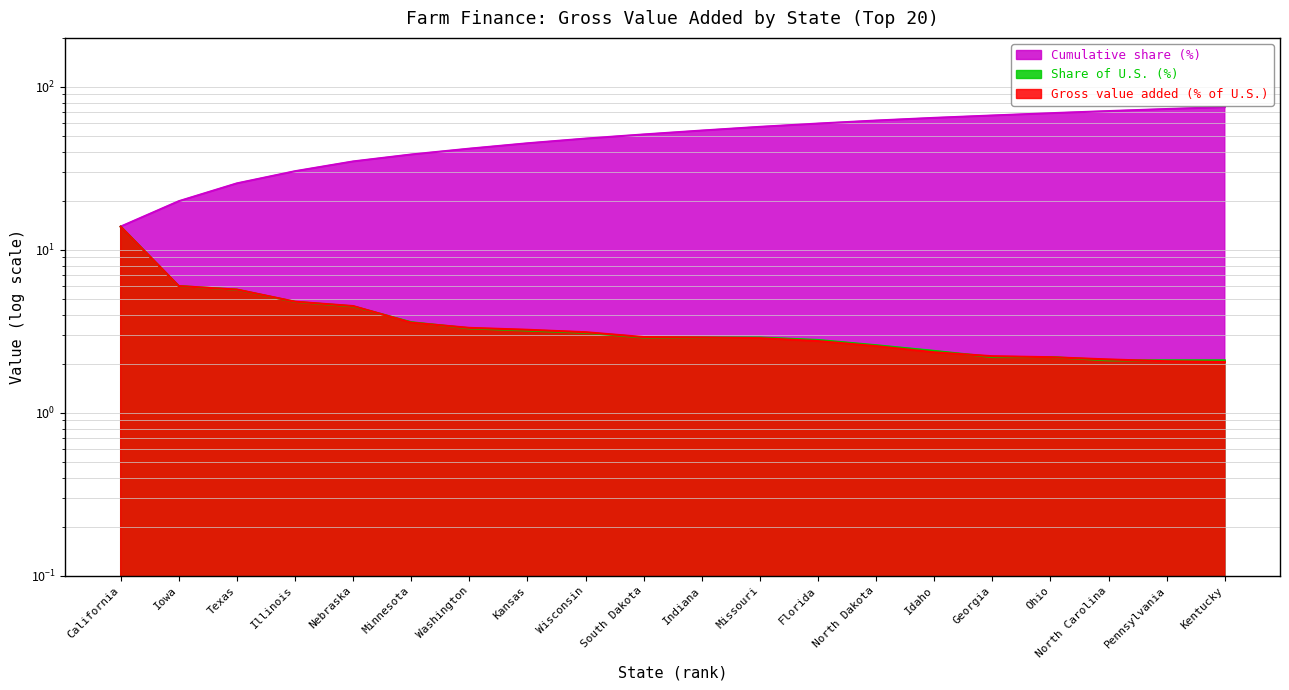

What is the label of the 18th point from the left?

North Carolina